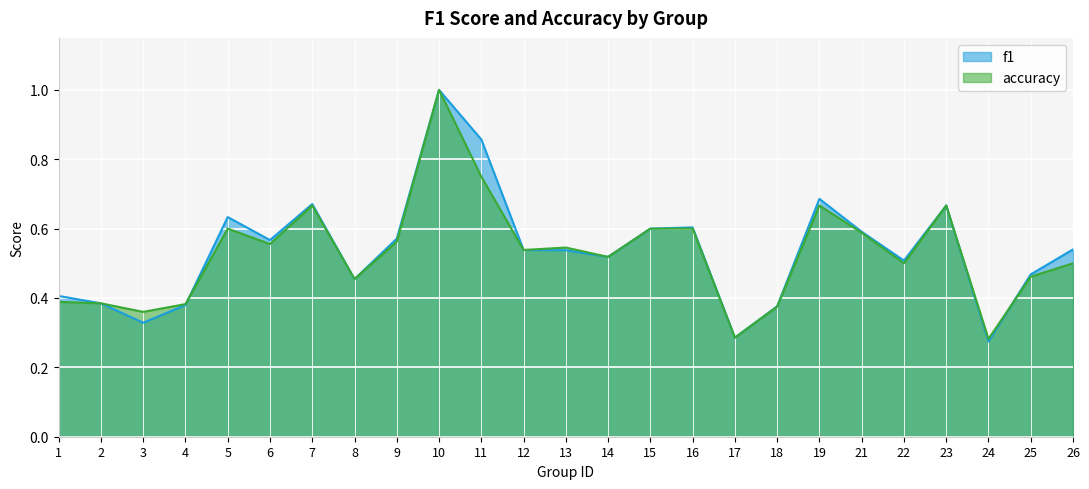

The f1 series shows 0.4 at 18. True or false?

True